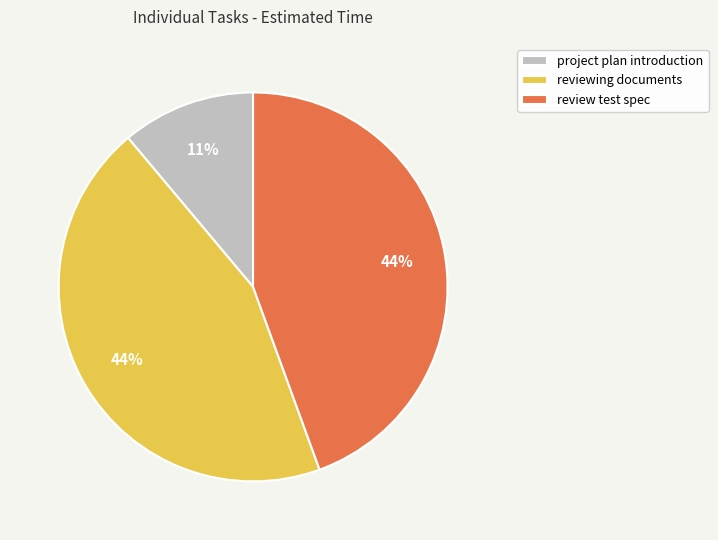

To the nearest percent, what portion does reviewing documents represent?

44%